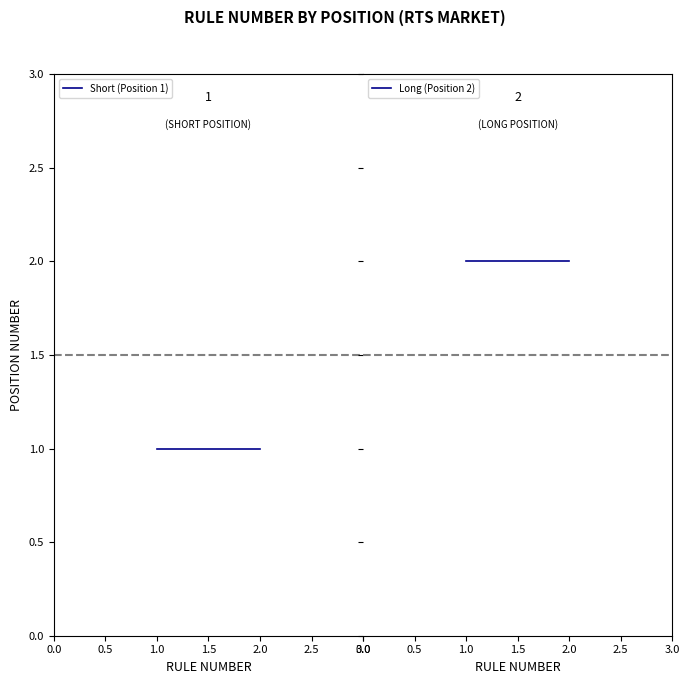

Which series has the largest total across all categories?

Long (Position 2)